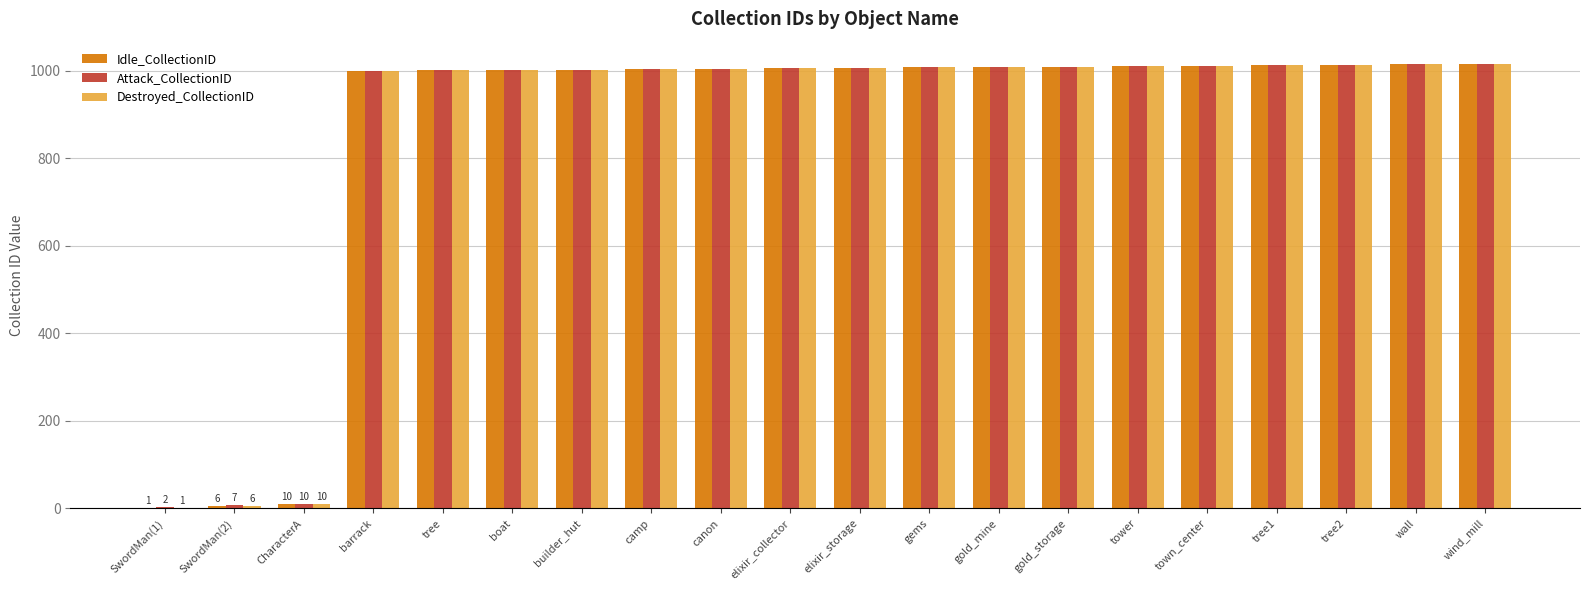

What is the total value across all series at gold_storage?

3030